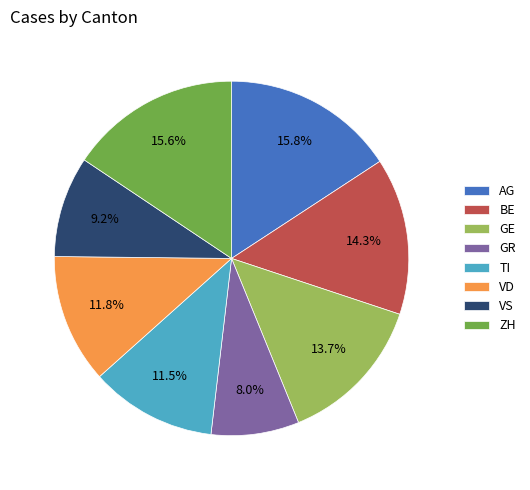

To the nearest percent, what is the average slice percentage?

12%